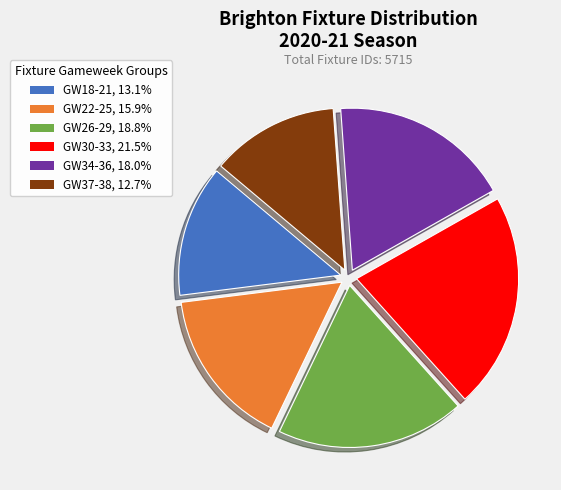

Is there a majority slice in this chart?

No